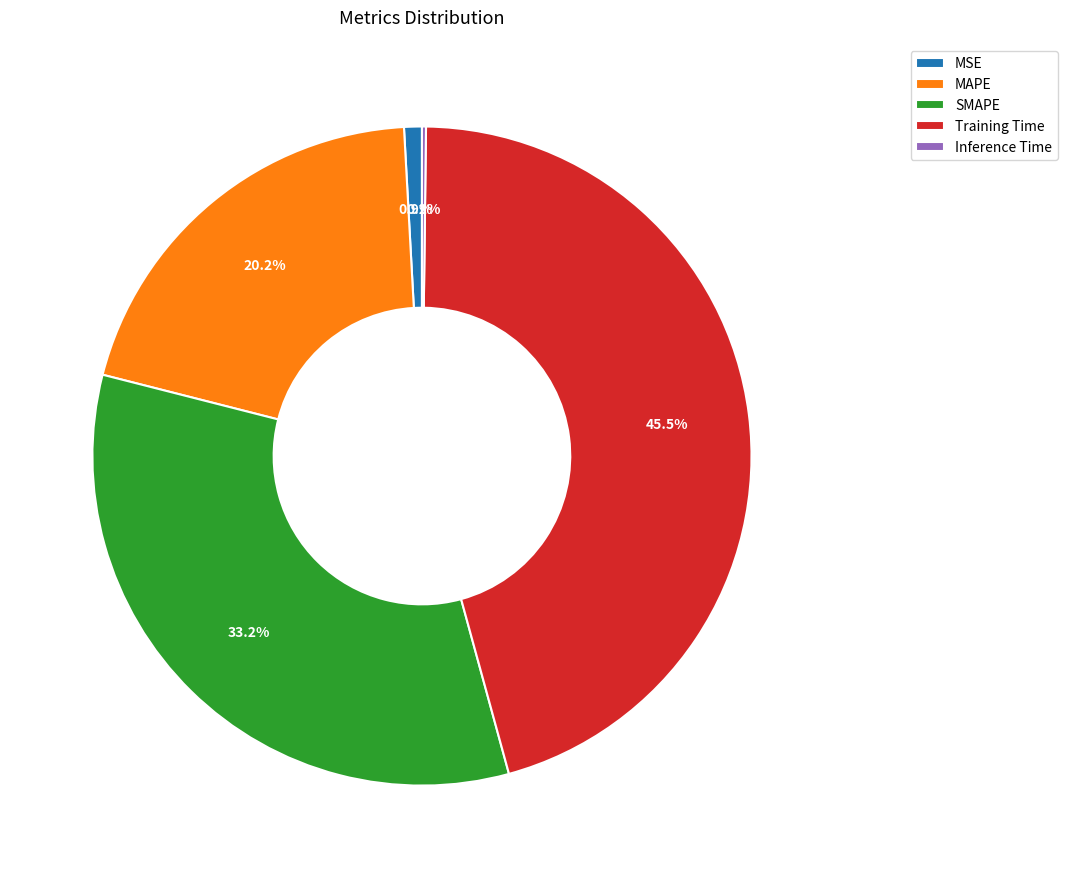

Do Training Time and SMAPE together represent more than half of the pie?

Yes